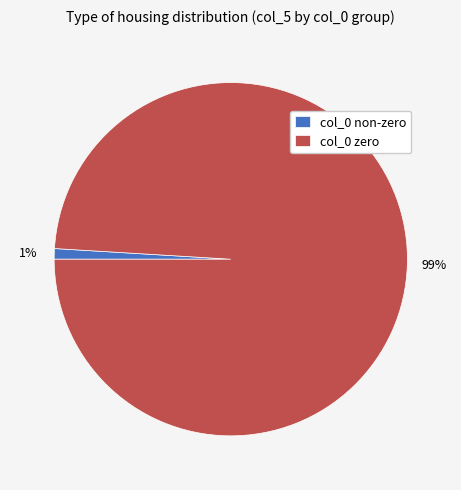

Rank the categories by value from lowest to highest.

col_0 non-zero, col_0 zero